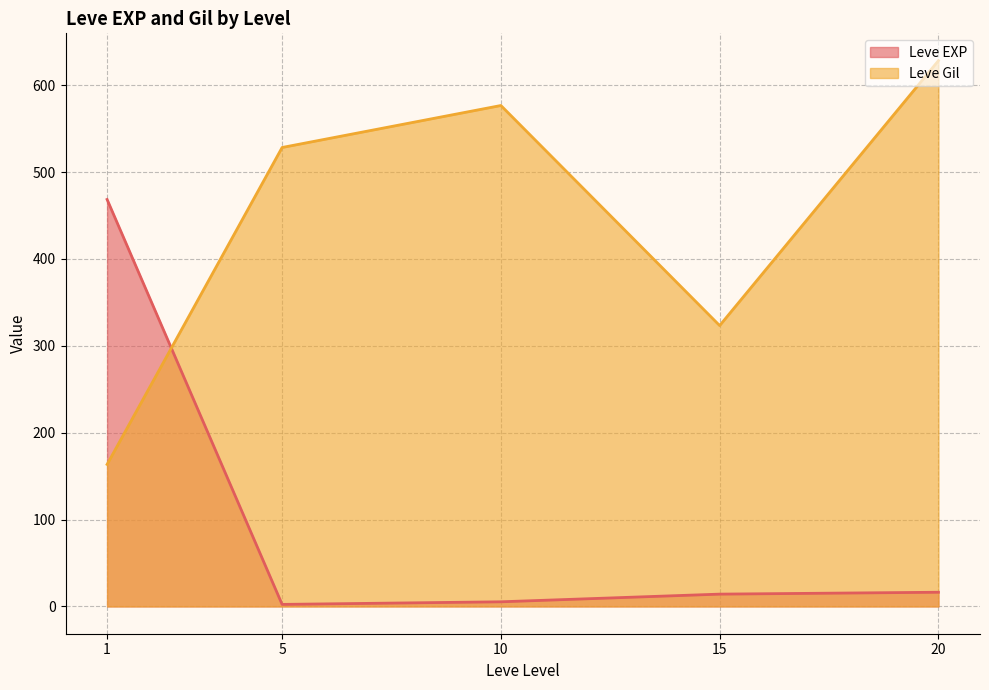

Count the number of categories in the chart.

5